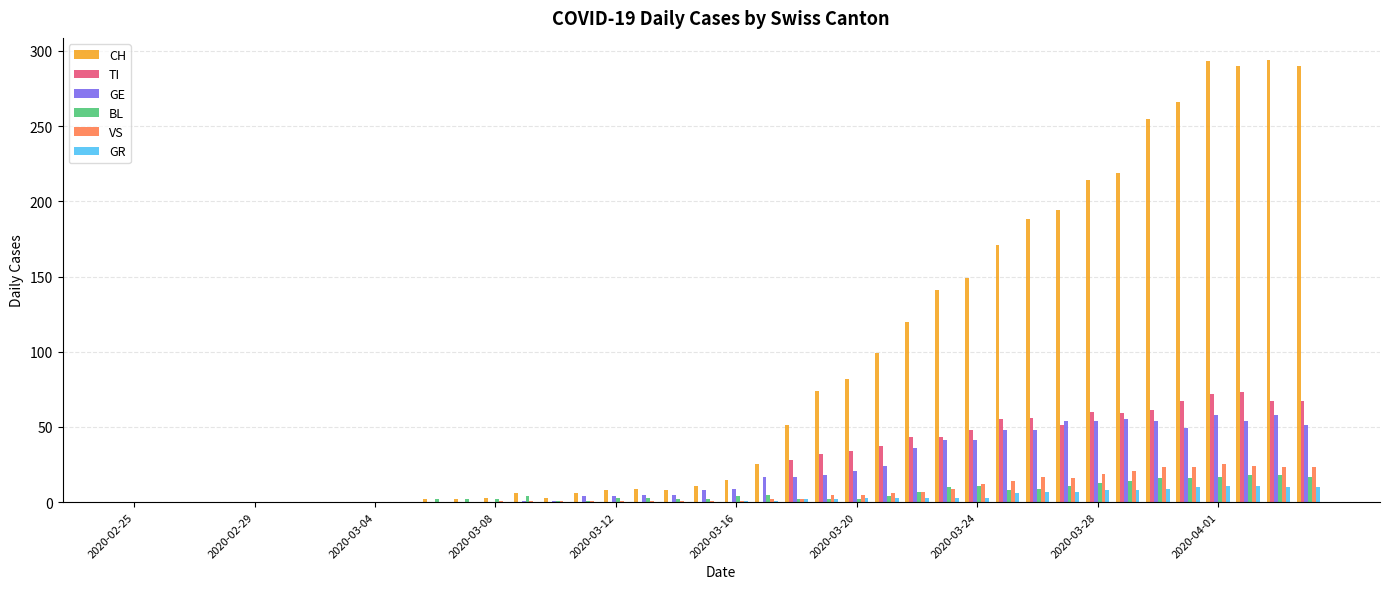

Which series has the largest total across all categories?

CH